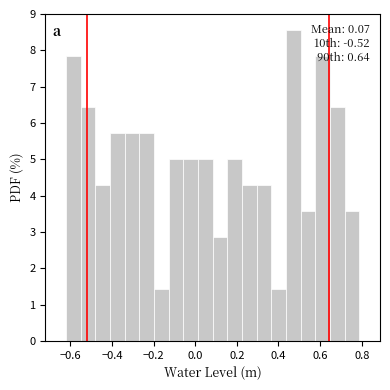

Read against the x-axis, roughly where is the centre of the tallest bar?

0.48